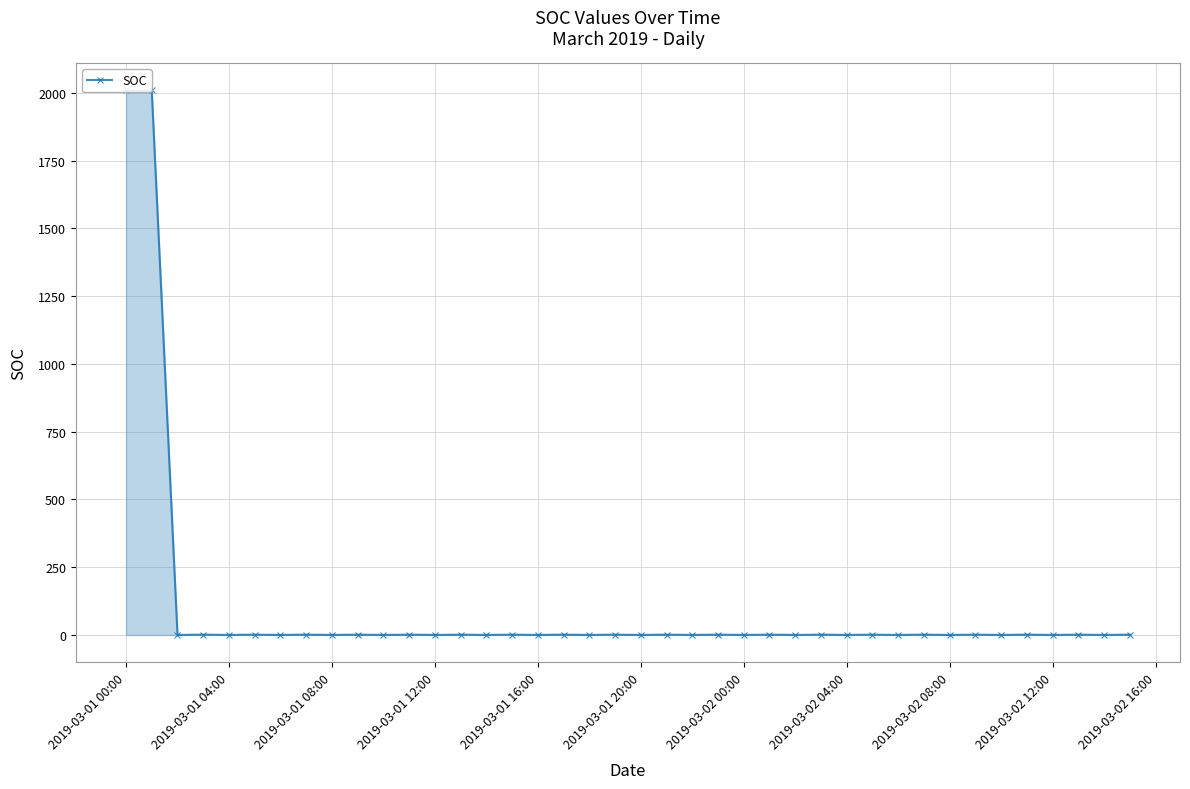

At which label is the value closest to 1004?

2019-03-01 12:00